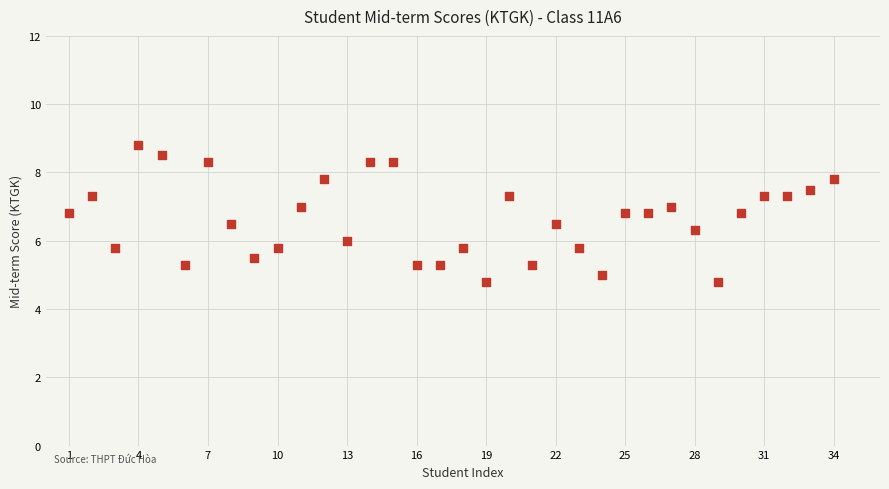

What is the range of Y values (max minus min)?

4.0